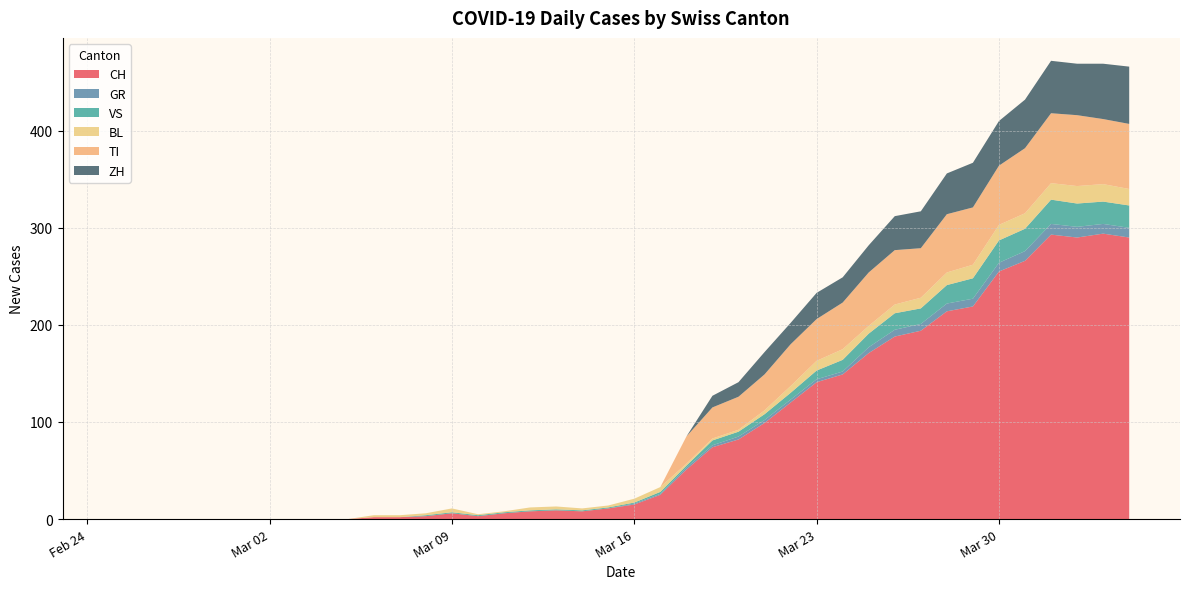

Reading right to left, what are all the values shown in this chart?

CH: 290	294	290	293	266	255	219	214	194	188	171	149	141	120	99	82	74	51	25	15	11	8	9	8	6	3	6	3	2	2	0	0	0	0	0	0	0	0	0	0
GR: 10	10	11	11	10	9	8	8	7	7	6	3	3	3	3	3	2	2	1	1	0	0	0	0	0	0	0	0	0	0	0	0	0	0	0	0	0	0	0	0
VS: 23	23	24	25	23	23	21	19	16	17	14	12	9	7	6	5	5	2	2	1	1	1	1	1	1	1	1	1	0	0	0	0	0	0	0	0	0	0	0	0
BL: 17	18	18	17	16	16	14	13	11	9	8	11	10	7	4	2	2	2	5	4	2	2	3	3	1	1	4	2	2	2	0	0	0	0	0	0	0	0	0	0
TI: 67	67	73	72	67	61	59	60	51	56	55	48	43	43	37	34	32	28	0	0	0	0	0	0	0	0	0	0	0	0	0	0	0	0	0	0	0	0	0	0
ZH: 59	57	53	54	50	46	46	42	38	35	28	26	27	22	23	15	12	0	0	0	0	0	0	0	0	0	0	0	0	0	0	0	0	0	0	0	0	0	0	0